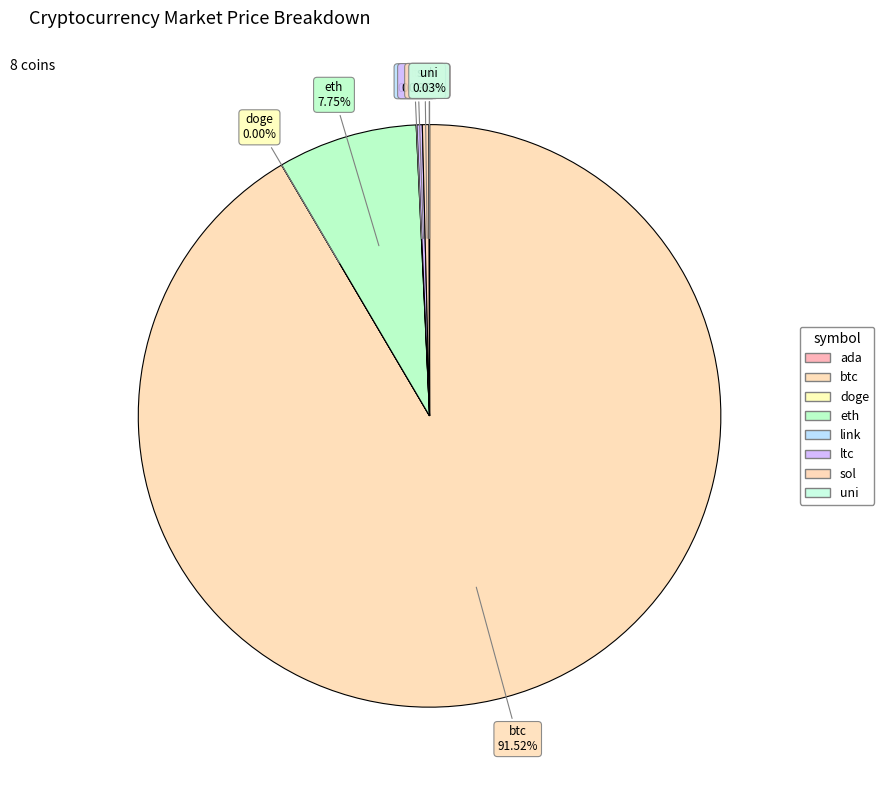

Rank the categories by value from lowest to highest.

doge, ada, uni, link, ltc, sol, eth, btc